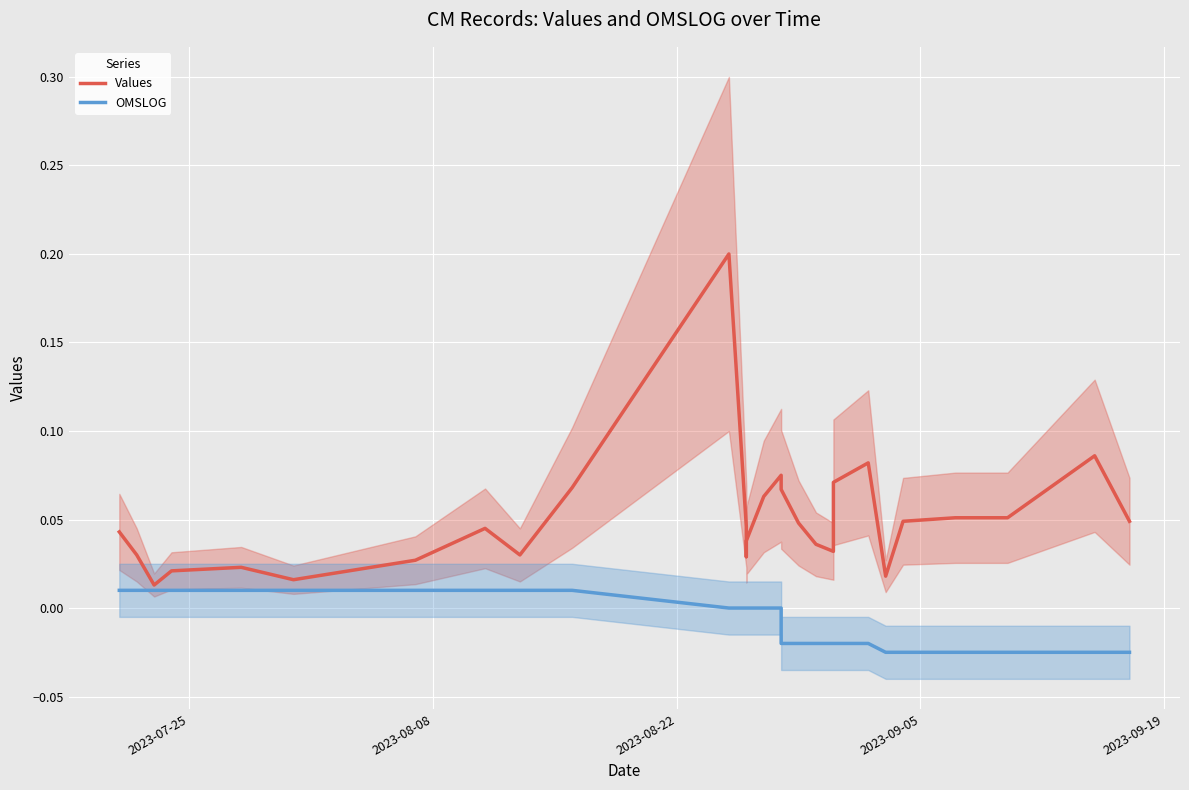

What is the sum of all Values values?

1.4